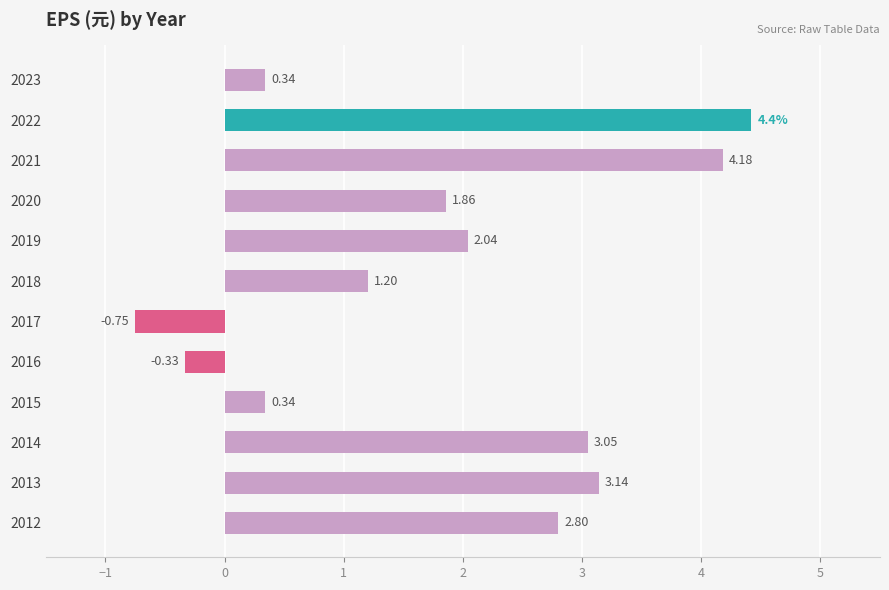

What is the sum of the values at 2019 and 2015?

2.4